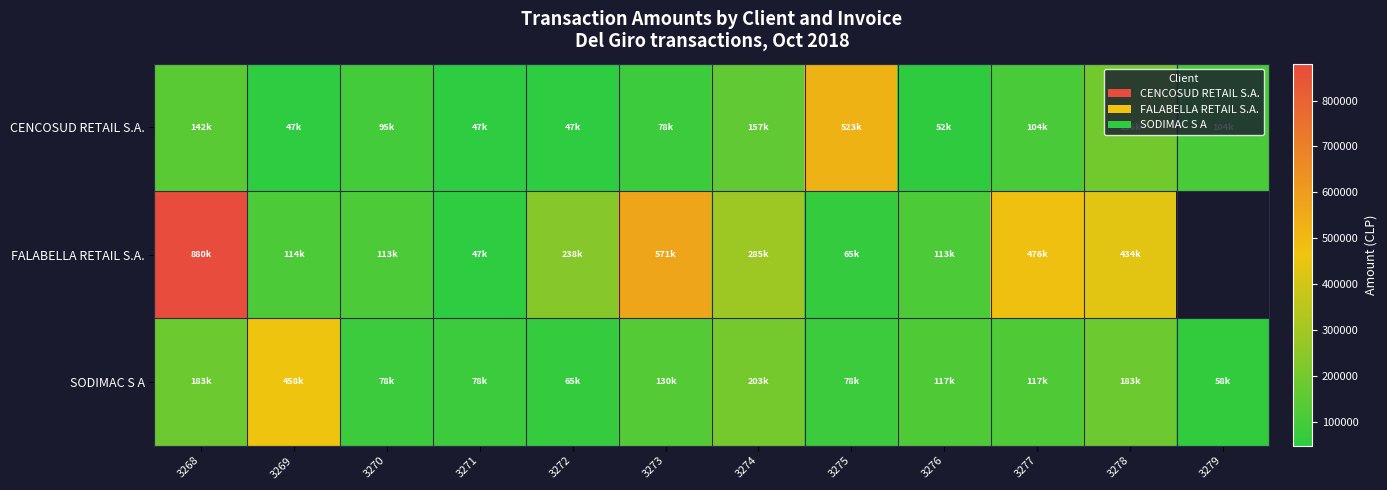

Is it true that SODIMAC S A equals 203157.0 at 3274?

True